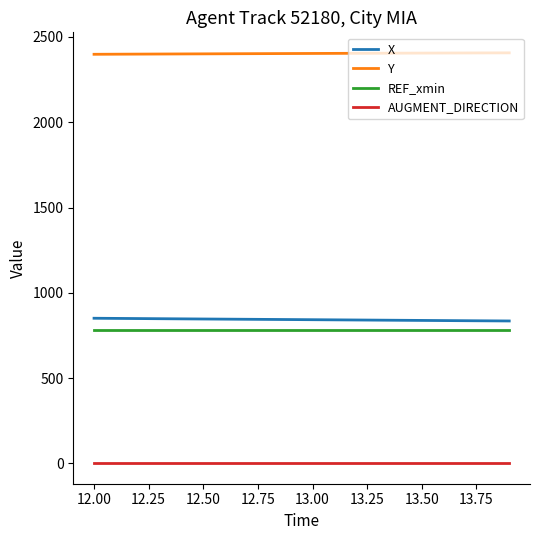

True or false: Y and X cross at least once.

False